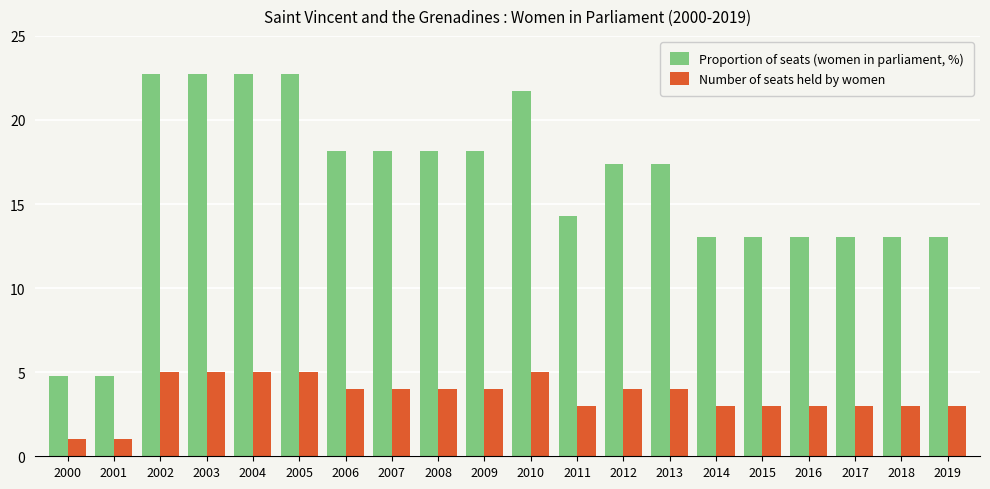

The Proportion of seats (women in parliament, %) series shows 31.4 at 2007. True or false?

False